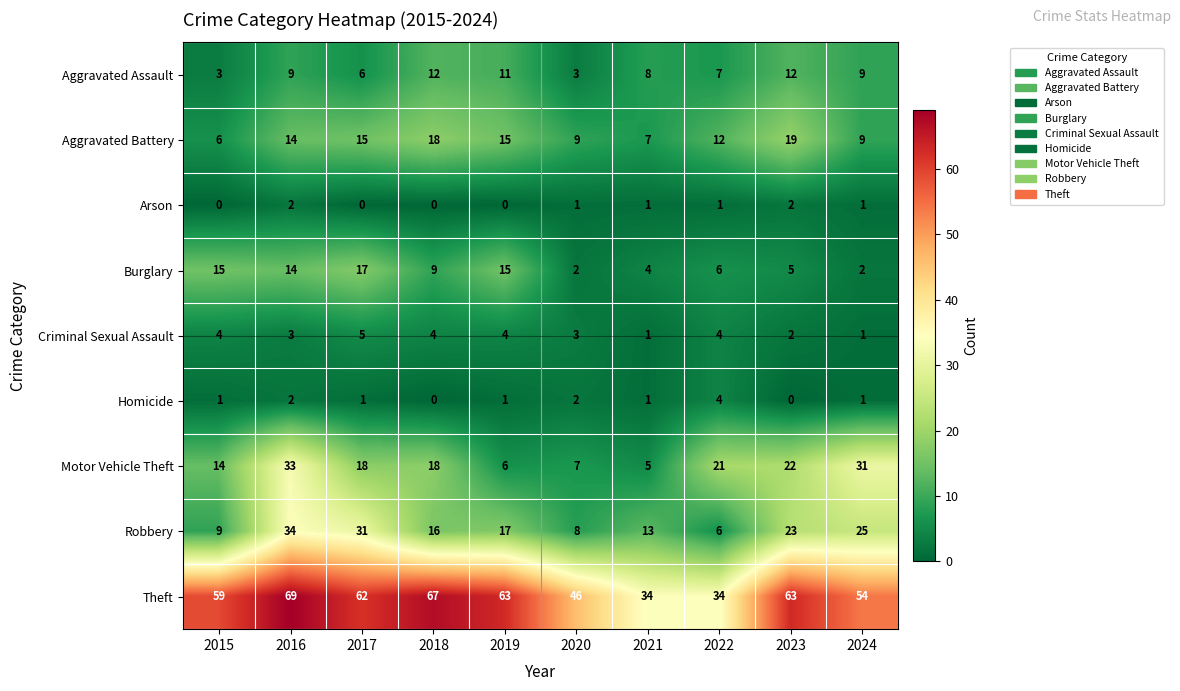

At which category is the sum across all series the highest?

2016